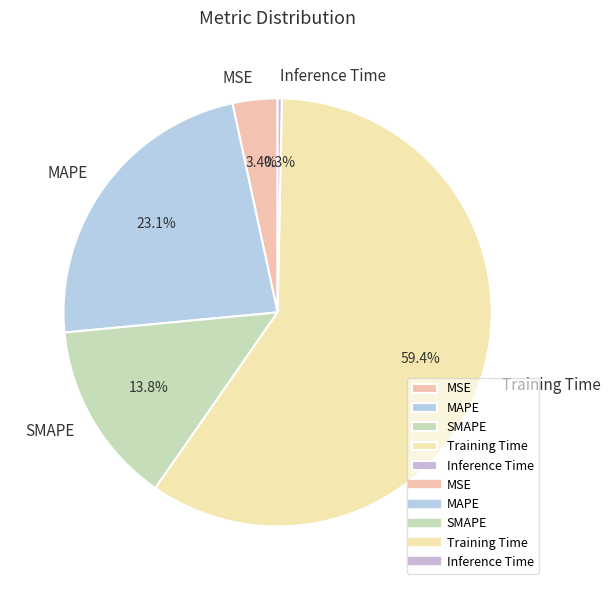

Approximately how many times larger is the value at SMAPE compared to MAPE?

0.6